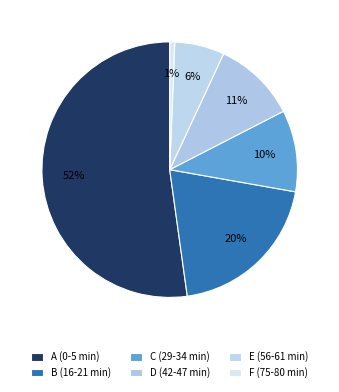

The A (0-5 min) slice represents 61% of the pie. True or false?

False